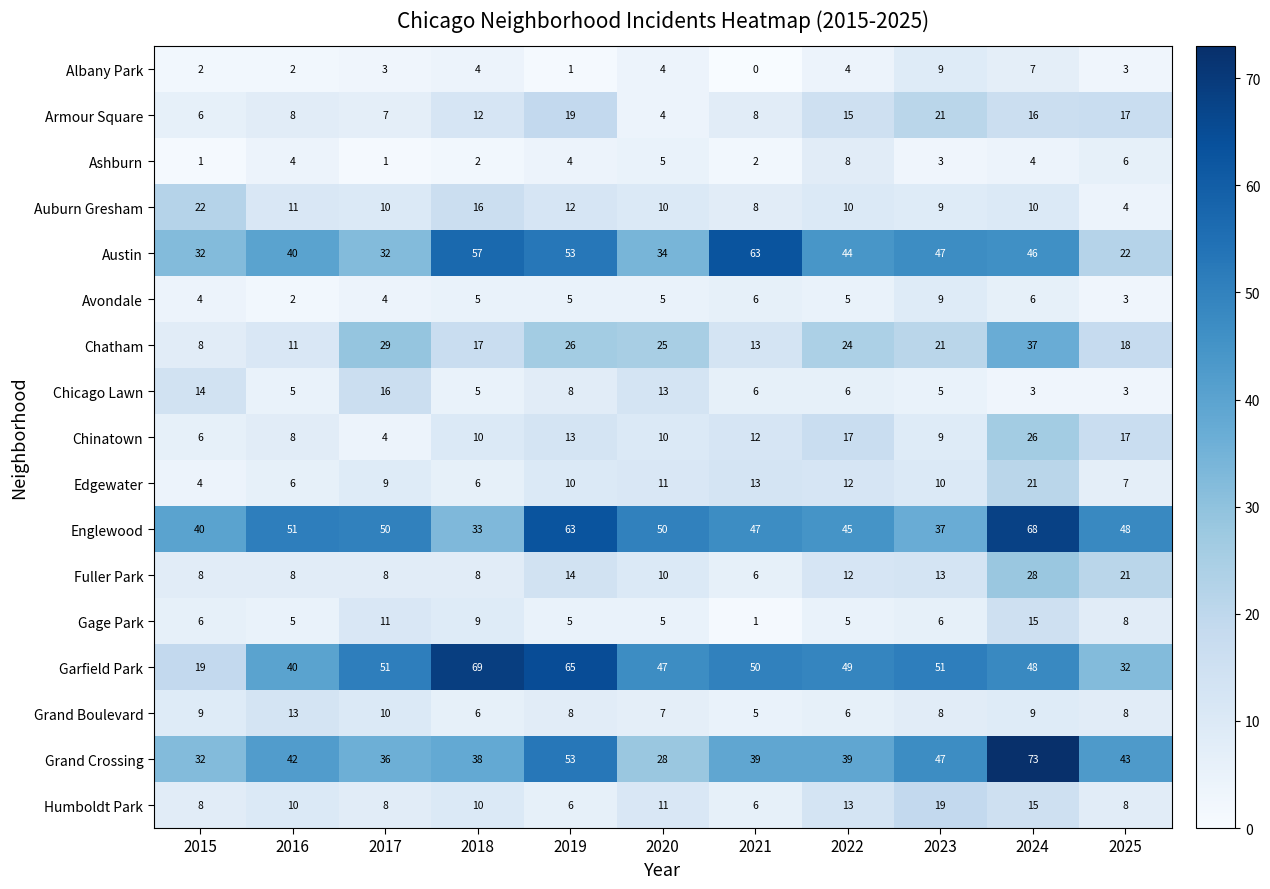

At how many categories does at least one series exceed 37?

11